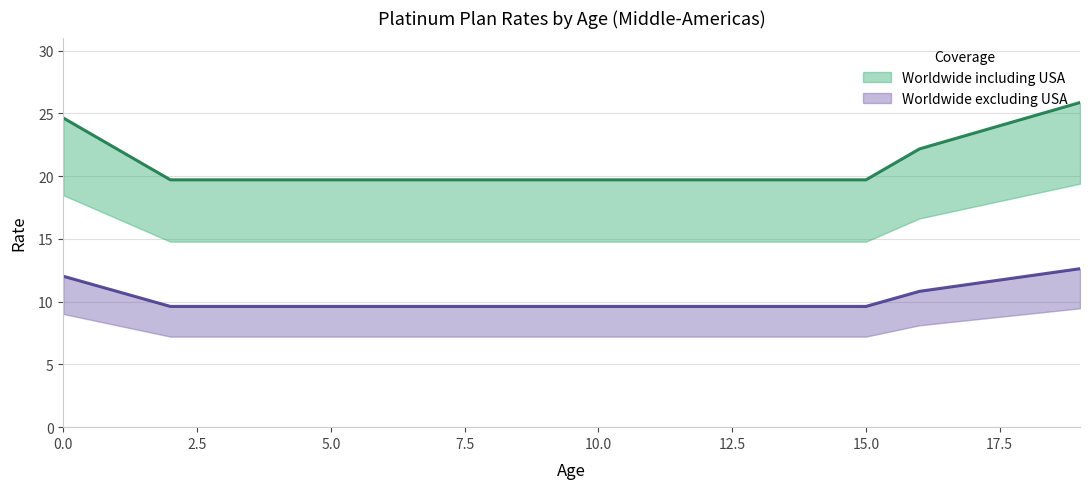

What is the smallest value displayed?

9.6